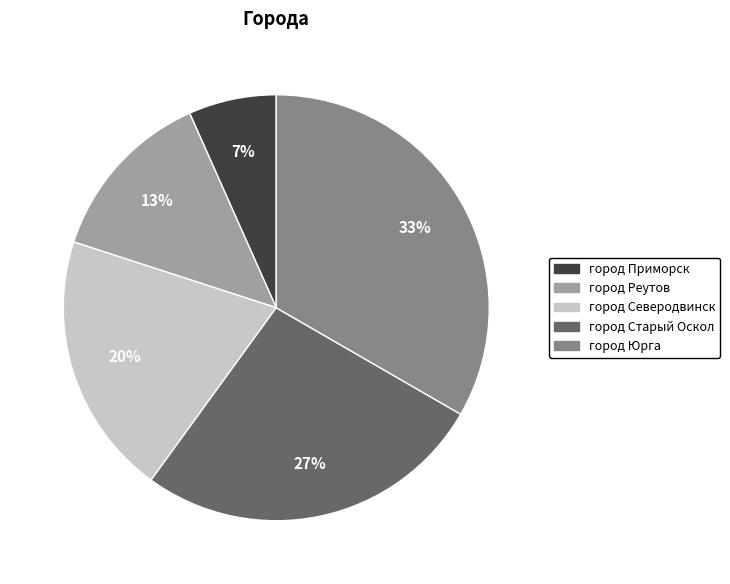

To the nearest percent, what is the combined percentage of город Северодвинск and город Реутов?

33%